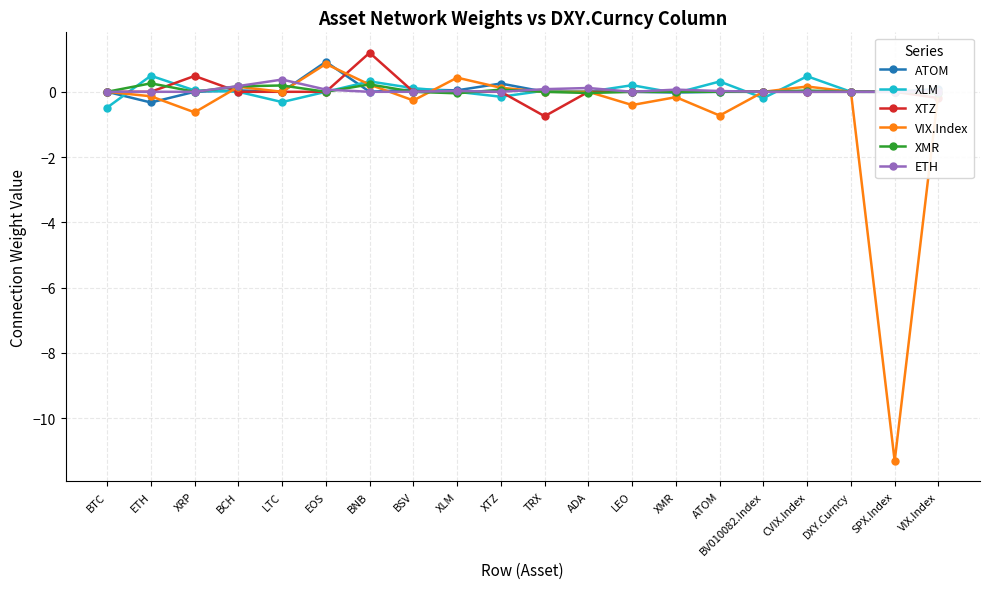

True or false: XMR has a value of 0.0 at EOS.

True